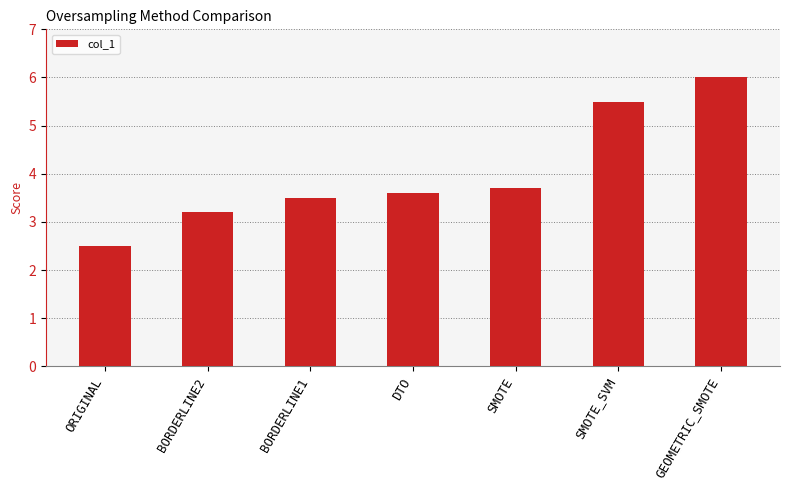

The chart shows a value of 6.0 at GEOMETRIC_SMOTE. True or false?

True